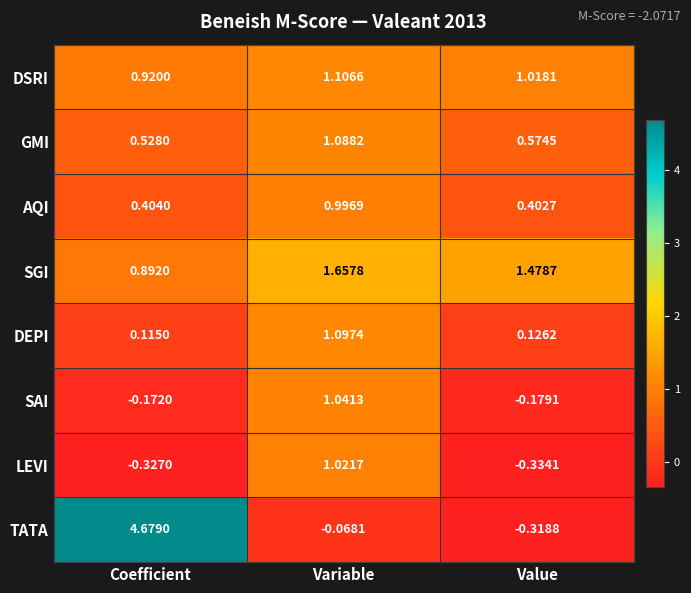

Which series changed the most between Coefficient and Variable?

TATA